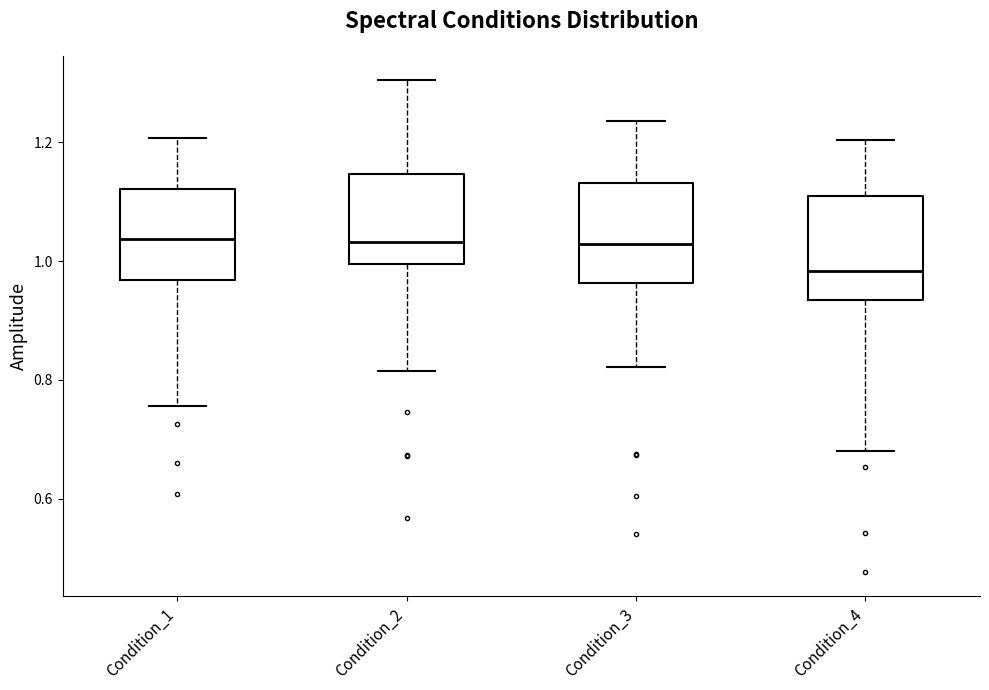

Reading left to right, read every box against the y-axis: the position of its median line, the range the box covers, and the ends of its whiskers. The values are not printed on the chart, so give them approximately, as read against the axis.

Condition_1: median 1.04, box 0.96 to 1.12, whiskers 0.76 to 1.20
Condition_2: median 1.04, box 1.00 to 1.14, whiskers 0.82 to 1.30
Condition_3: median 1.02, box 0.96 to 1.14, whiskers 0.82 to 1.24
Condition_4: median 0.98, box 0.94 to 1.10, whiskers 0.68 to 1.20